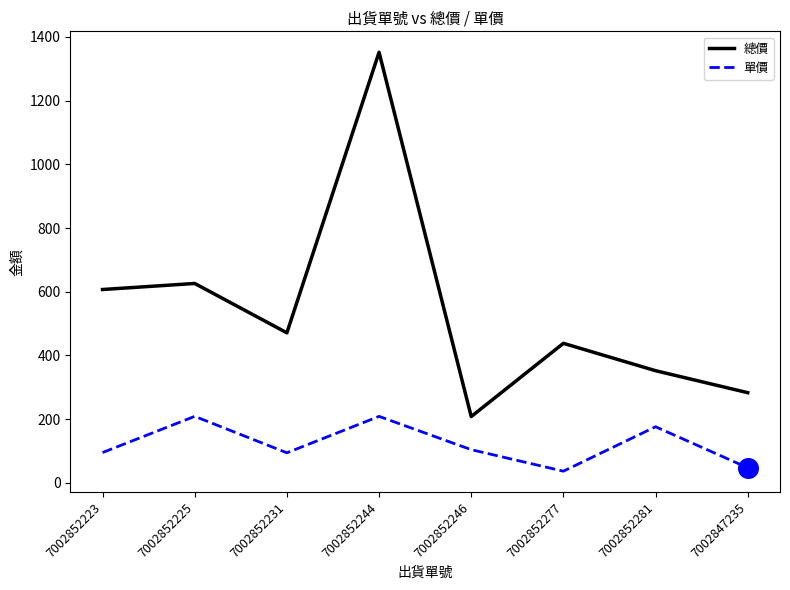

At how many categories does at least one series exceed 678?

1